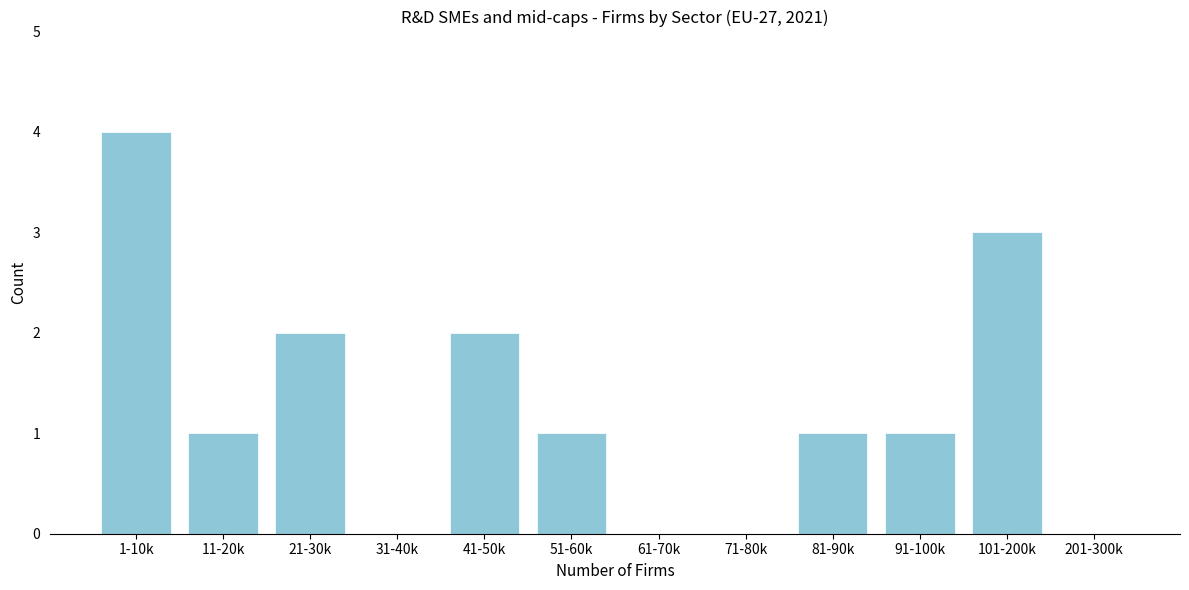

Reading right to left, extract all data points from this chart.

201-300k=0	101-200k=3	91-100k=1	81-90k=1	71-80k=0	61-70k=0	51-60k=1	41-50k=2	31-40k=0	21-30k=2	11-20k=1	1-10k=4